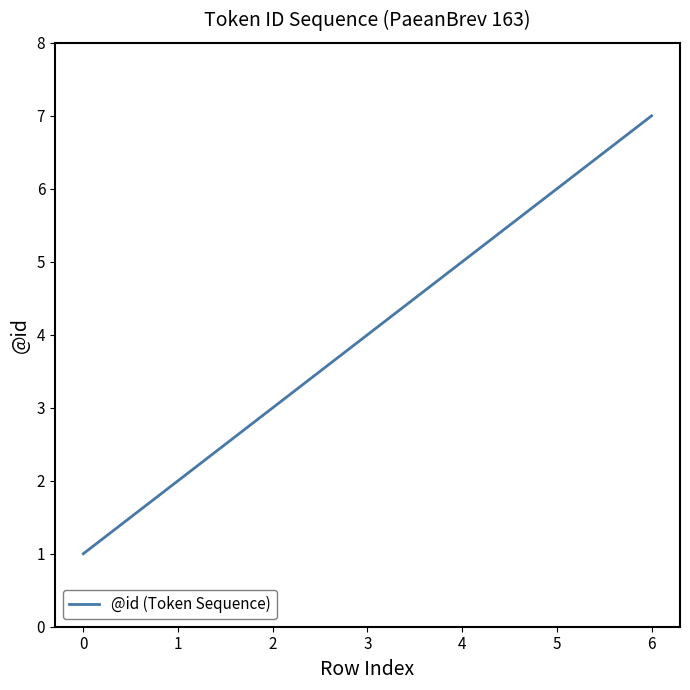

True or false: there are more than 0 points higher than both neighbors.

False